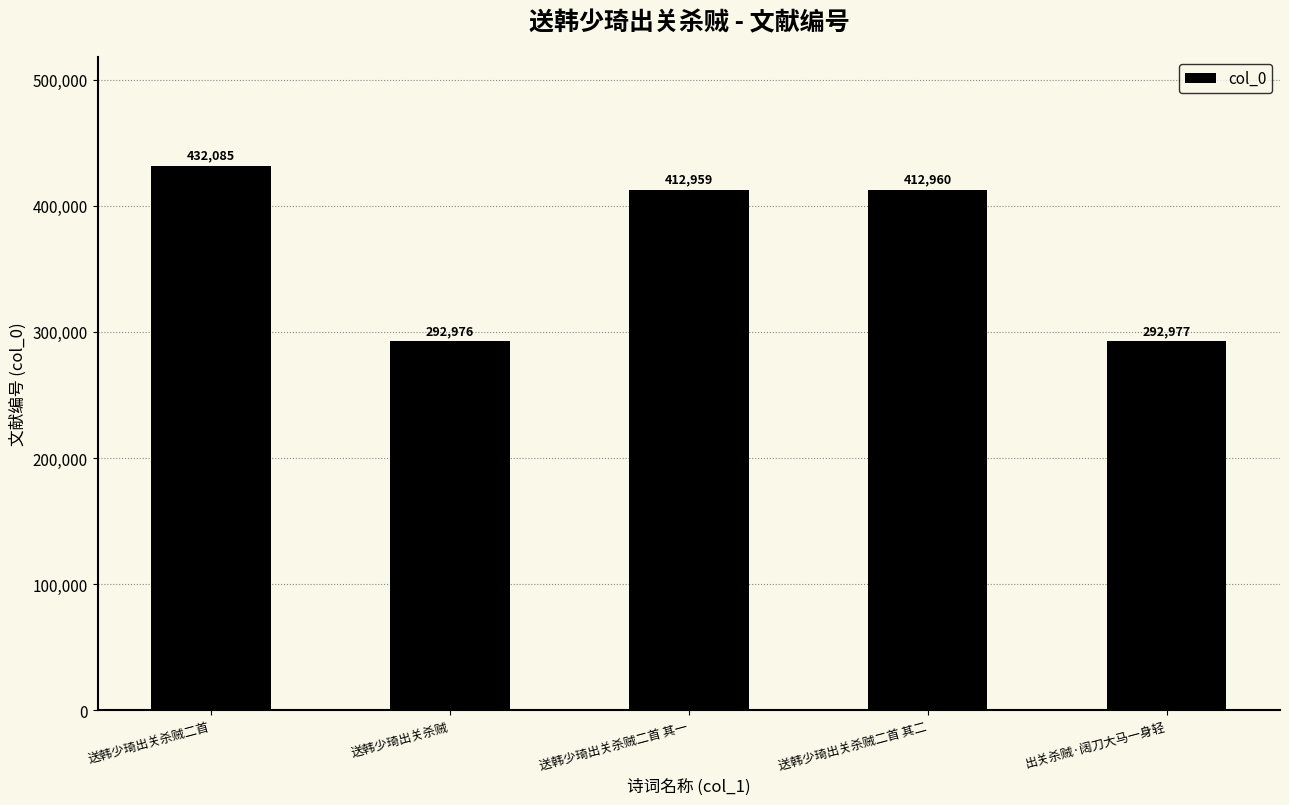

What is the sum of all values?

1843957